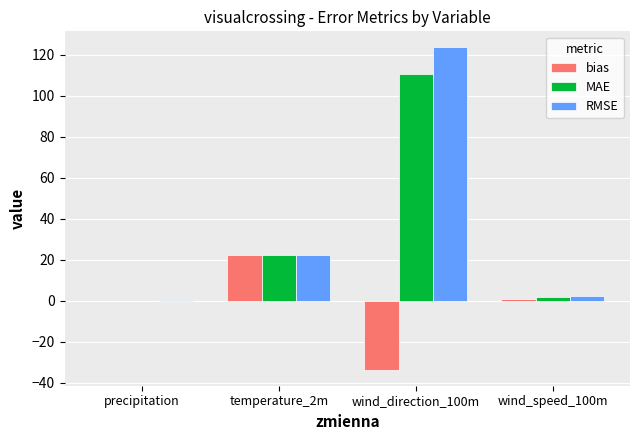

What is the highest value of the MAE series?

110.8